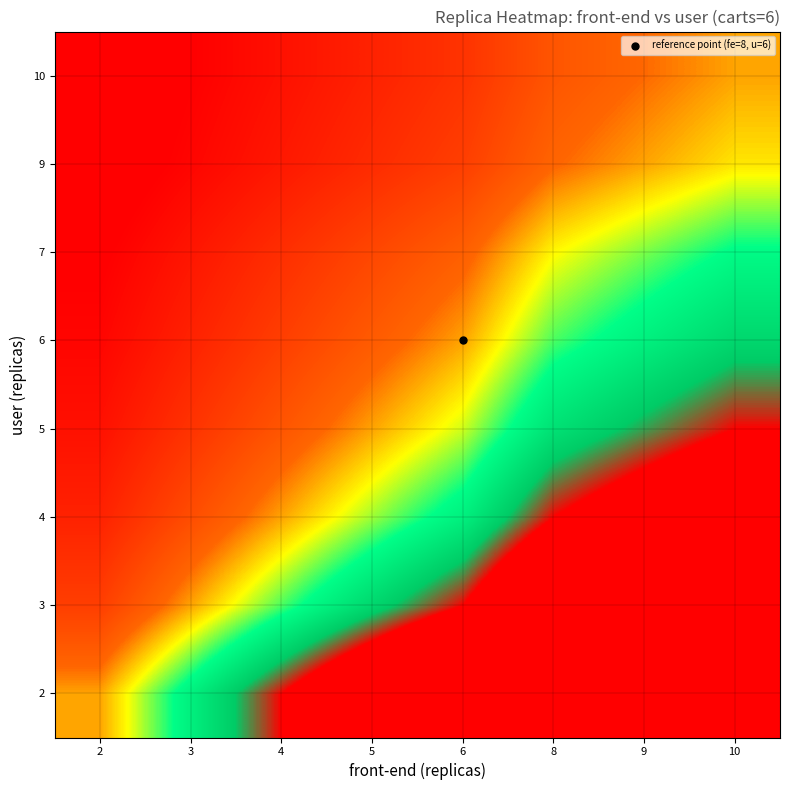

Which has a higher value, 10 or 5?

10